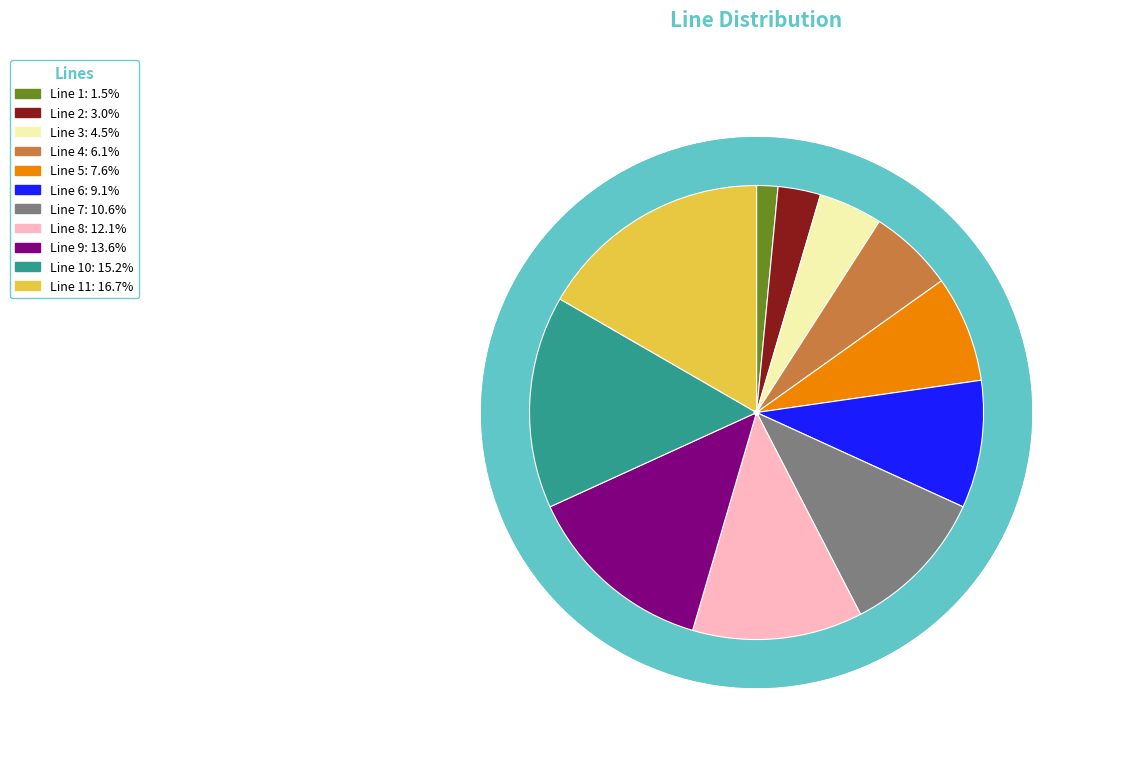

Which slice is the largest?

11